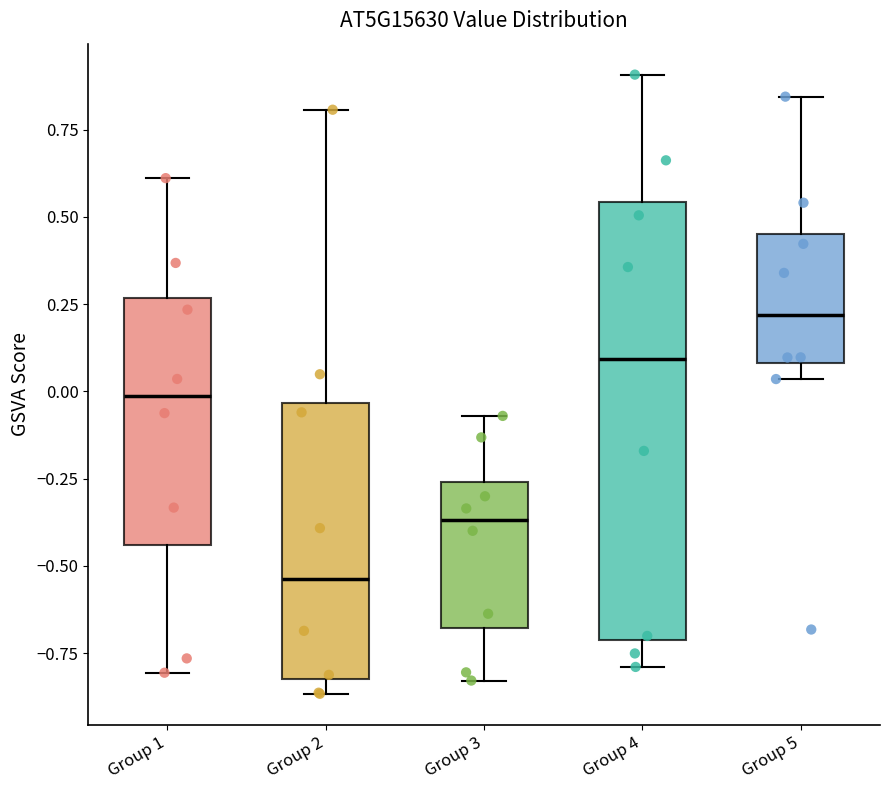

Comparing the boxes themselves (not the whiskers), which one is the tallest?

Group 4